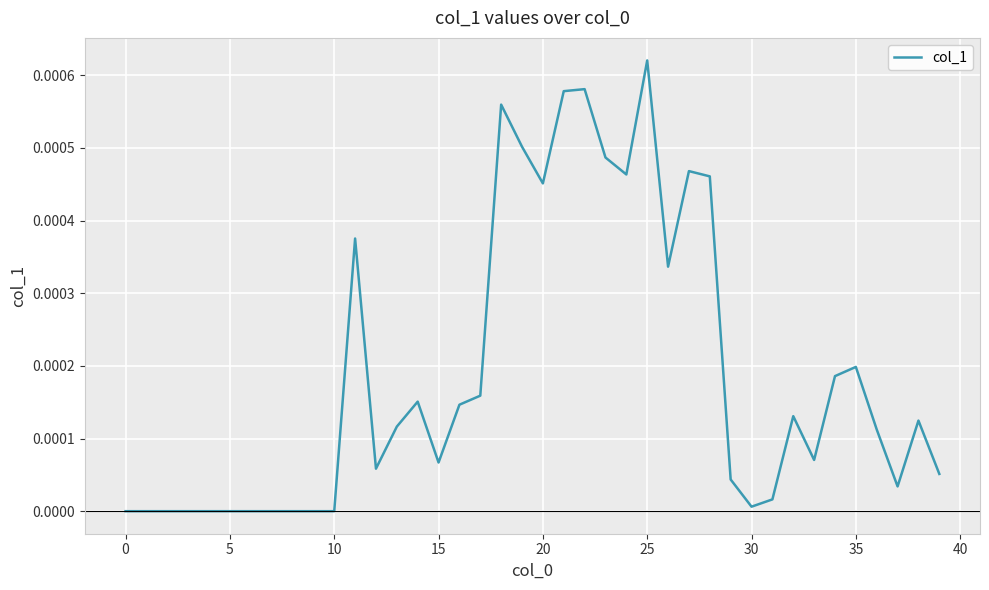

Does the chart have visible grid lines?

Yes